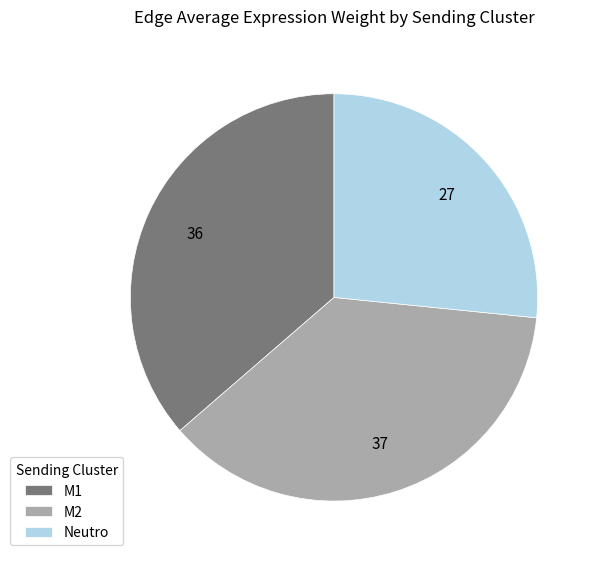

Count the number of slices in the pie.

3